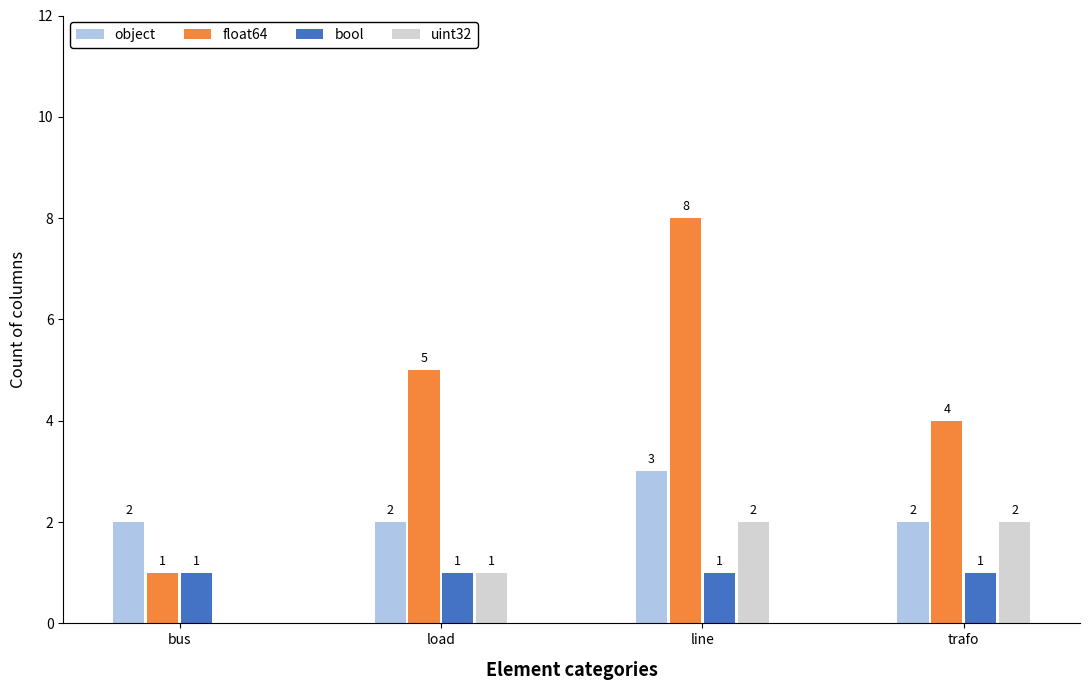

Are the bars grouped side by side (vs. stacked)?

Yes